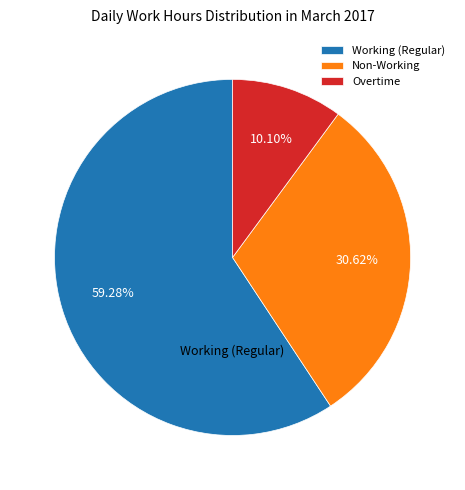

What is the ratio of the value at Working (Regular) to the value at Overtime?

5.9